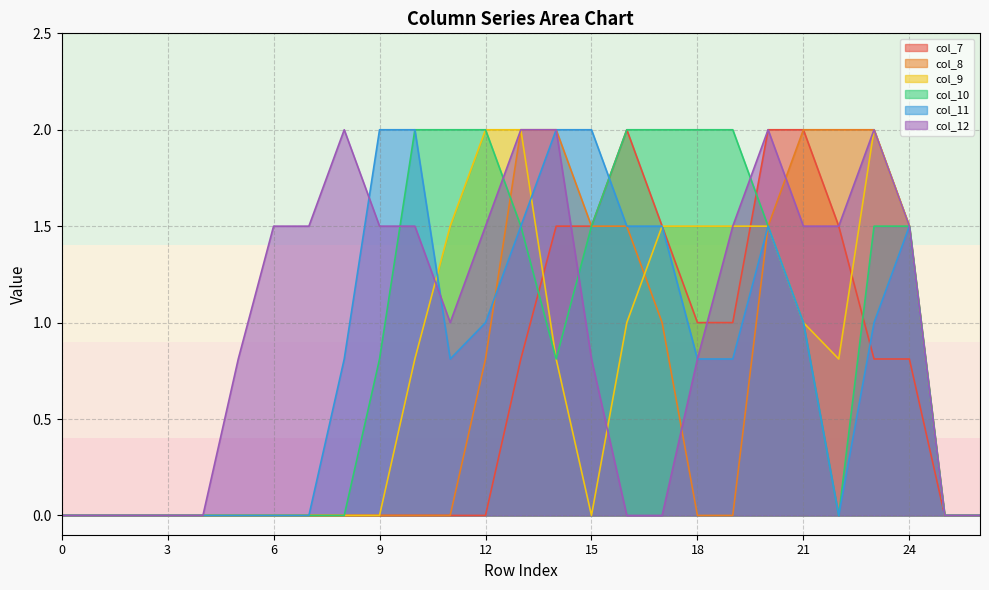

Which series has the widest spread of values?

col_7